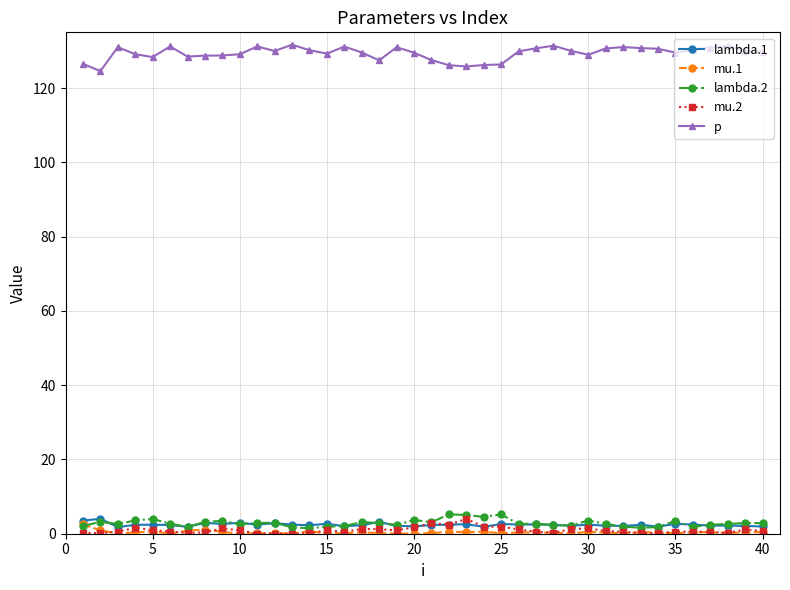

What is the maximum value shown in the chart?

131.7